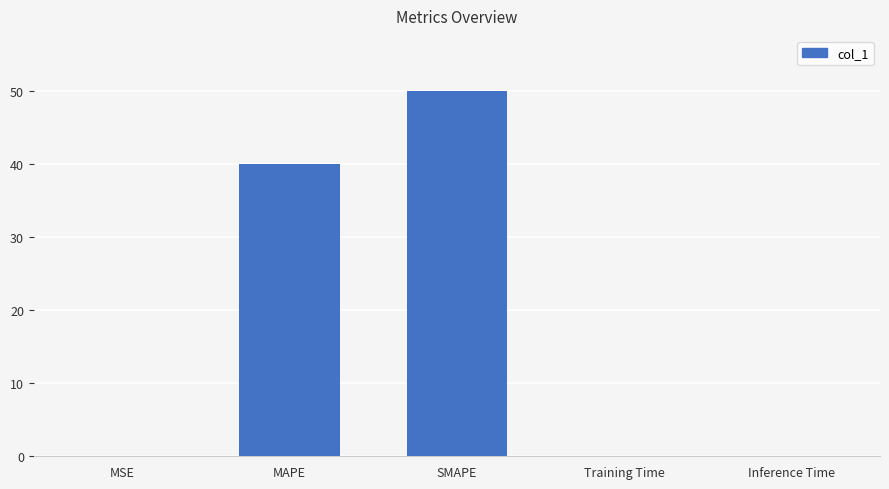

Between MSE and MAPE, which is larger?

MAPE